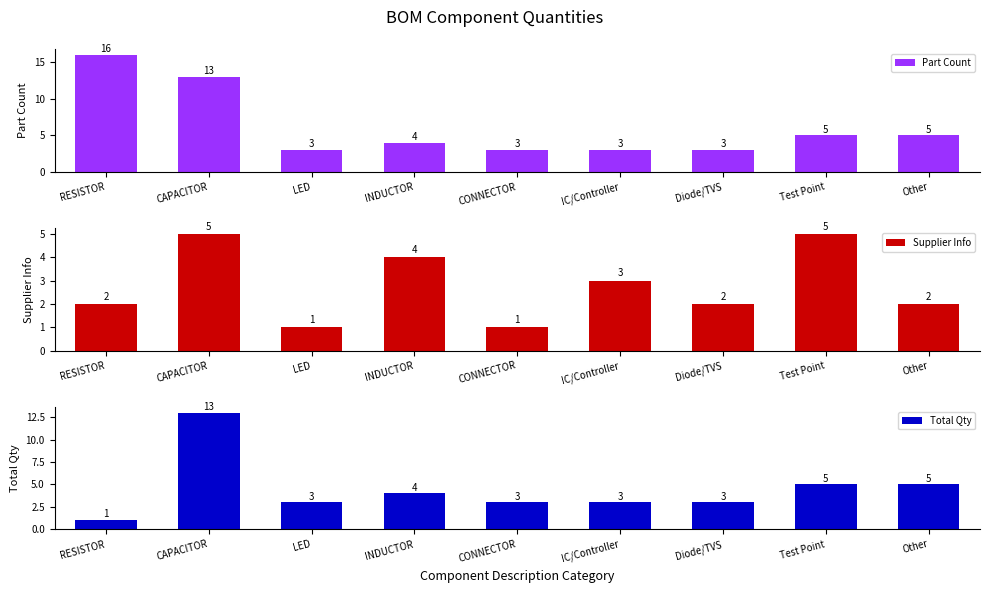

Which has a higher value, RESISTOR or Test Point?

RESISTOR